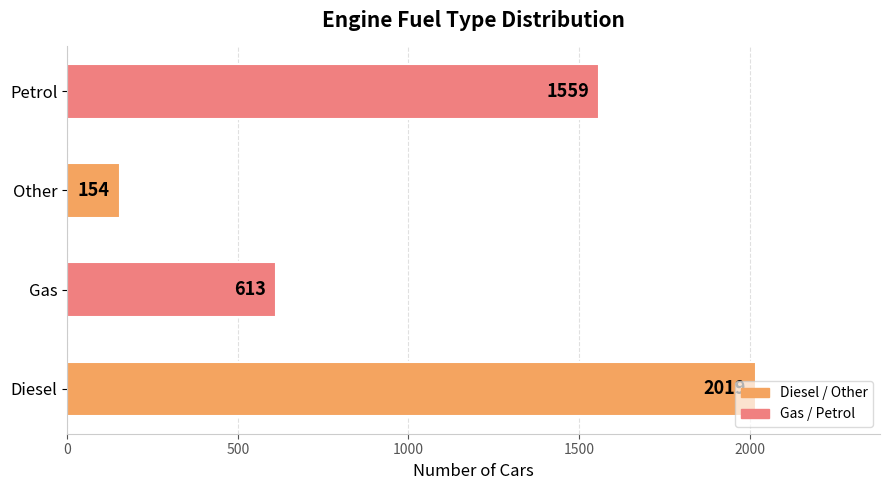

What is the difference between the second highest and second lowest values?

946